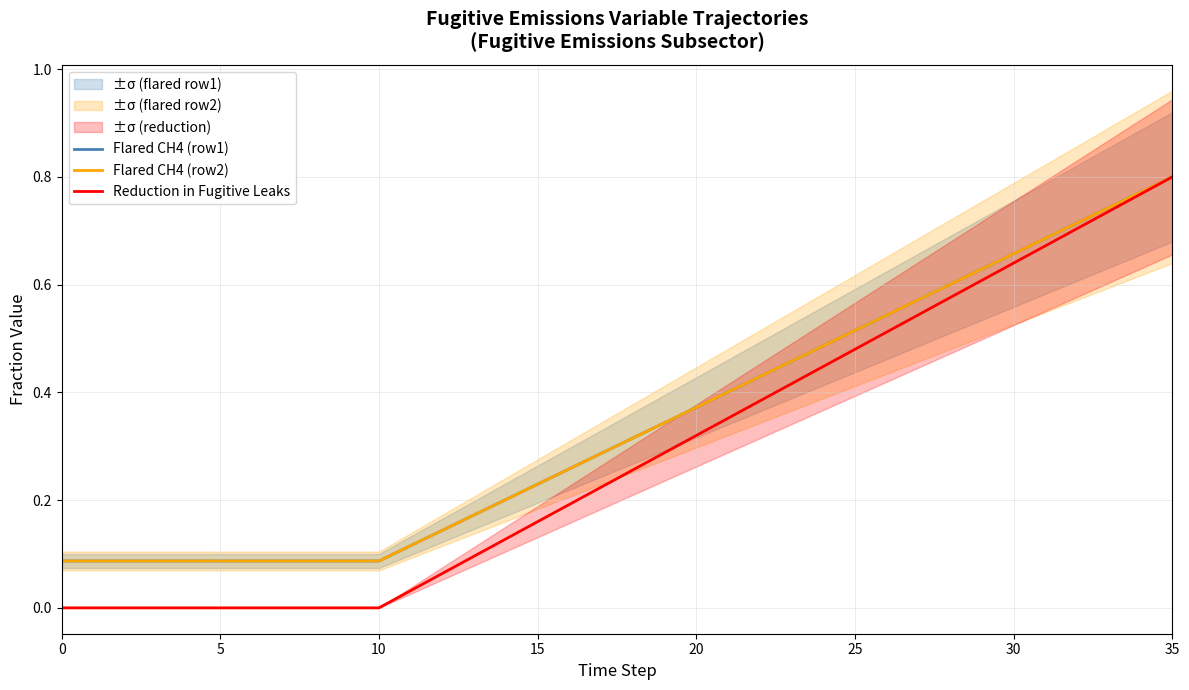

What is the greatest value displayed?

0.8